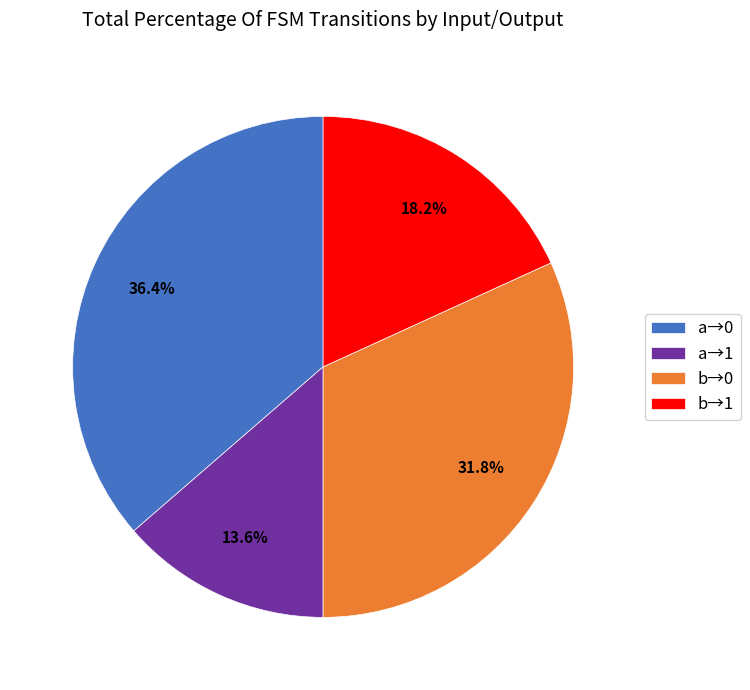

Which category has the smallest portion of the pie?

a→1